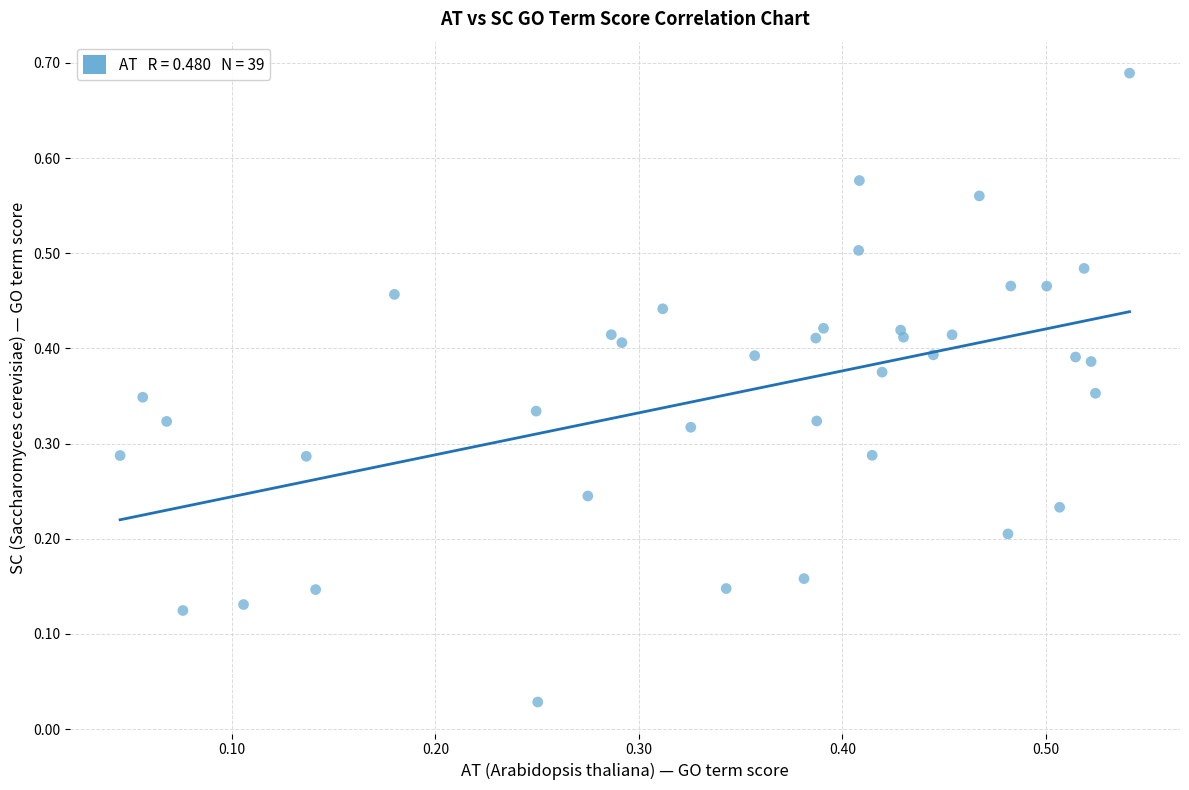

Count the number of points in this scatter plot.

39